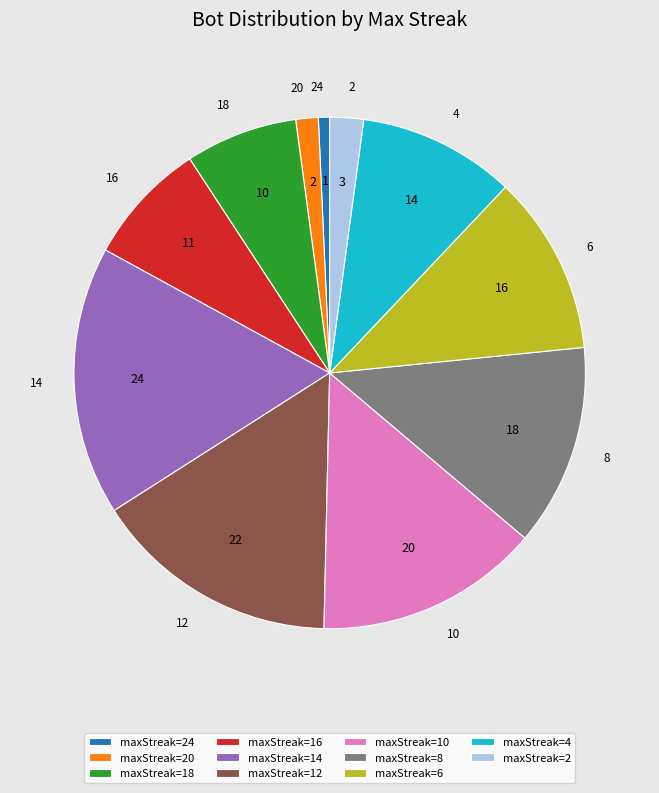

Rank the categories by value from lowest to highest.

maxStreak=24, maxStreak=20, maxStreak=2, maxStreak=18, maxStreak=16, maxStreak=4, maxStreak=6, maxStreak=8, maxStreak=10, maxStreak=12, maxStreak=14